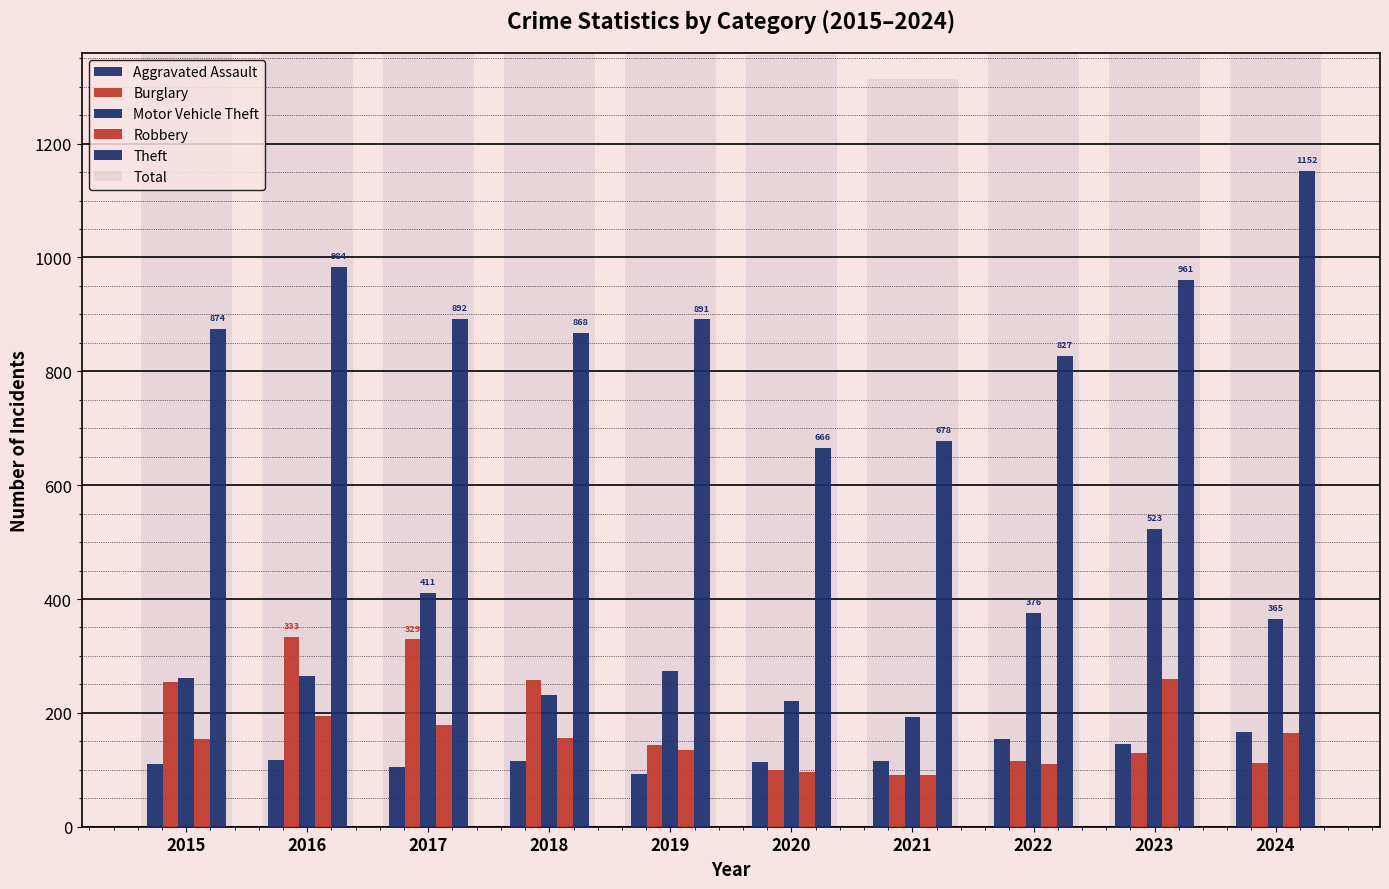

Which series has the widest spread of values?

Total